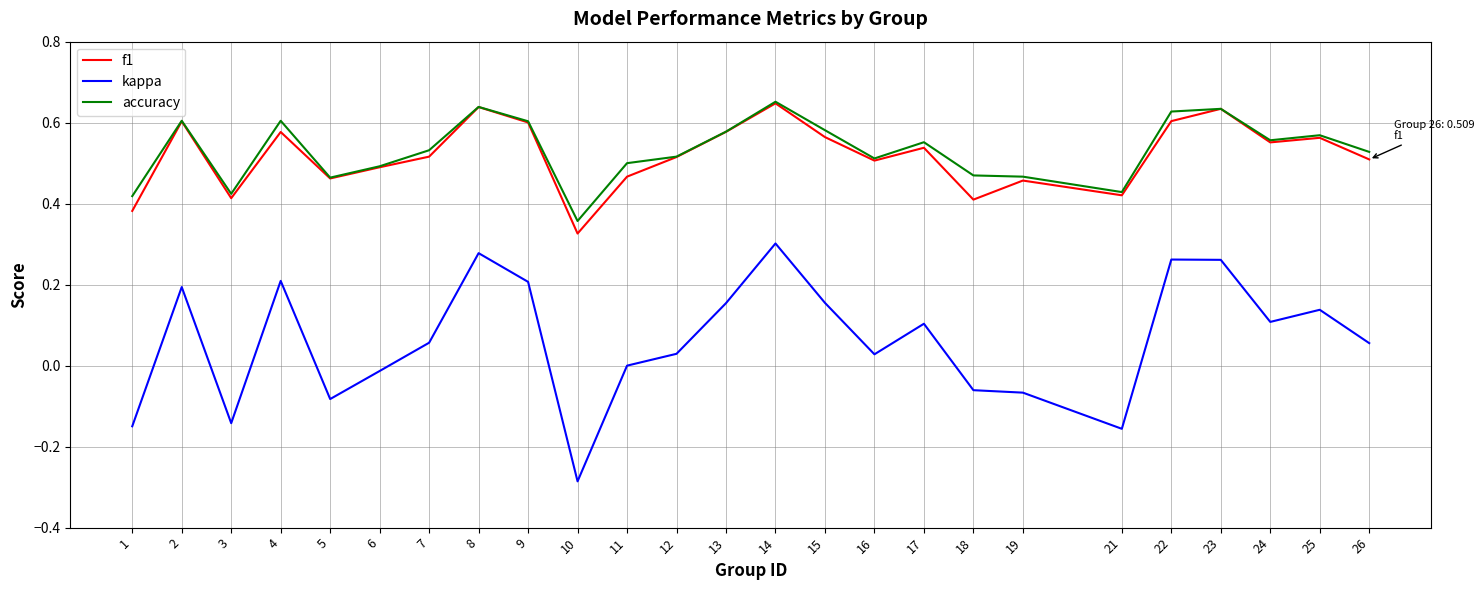

True or false: f1 and kappa intersect in this chart.

False